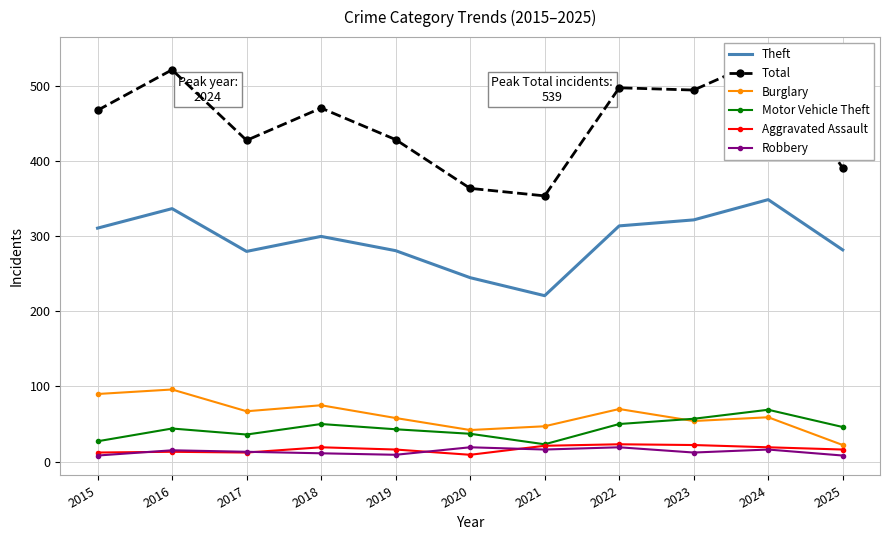

Reading left to right, list all the values displayed in this chart.

Theft: 2015=311	2016=337	2017=280	2018=300	2019=281	2020=245	2021=221	2022=314	2023=322	2024=349	2025=282
Total: 2015=468	2016=522	2017=428	2018=471	2019=429	2020=364	2021=354	2022=498	2023=495	2024=539	2025=391
Burglary: 2015=90	2016=96	2017=67	2018=75	2019=58	2020=42	2021=47	2022=70	2023=54	2024=59	2025=22
Motor Vehicle Theft: 2015=27	2016=44	2017=36	2018=50	2019=43	2020=37	2021=23	2022=50	2023=57	2024=69	2025=46
Aggravated Assault: 2015=12	2016=13	2017=12	2018=19	2019=16	2020=9	2021=21	2022=23	2023=22	2024=19	2025=16
Robbery: 2015=8	2016=15	2017=13	2018=11	2019=9	2020=19	2021=16	2022=19	2023=12	2024=16	2025=8